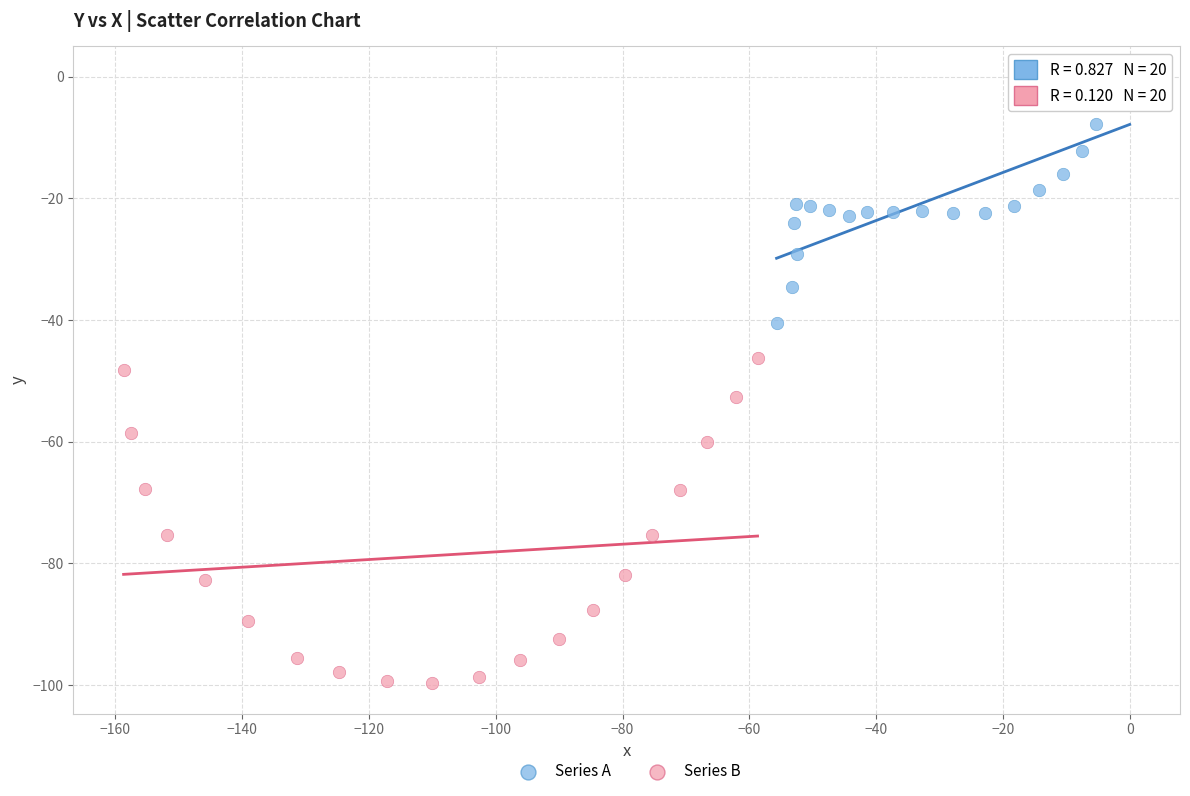

Which series contains the lowest Y value?

Series B